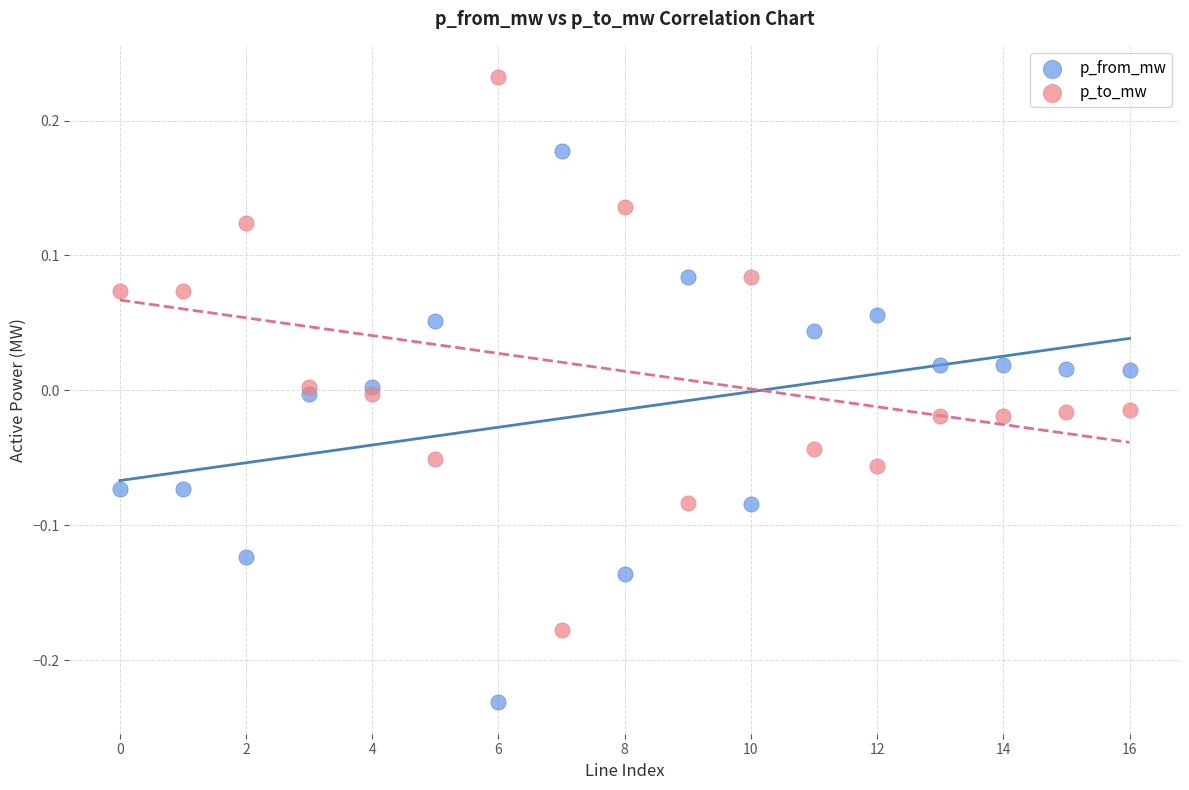

Which series reaches the minimum Y coordinate?

p_from_mw